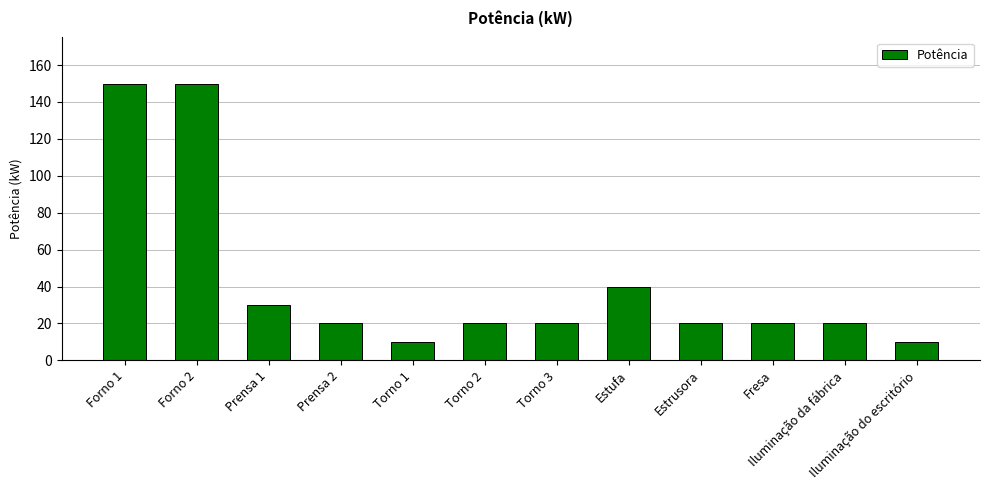

Reading right to left, transcribe all the data shown in this chart.

Iluminação do escritório=10	Iluminação da fábrica=20	Fresa=20	Estrusora=20	Estufa=40	Torno 3=20	Torno 2=20	Torno 1=10	Prensa 2=20	Prensa 1=30	Forno 2=150	Forno 1=150